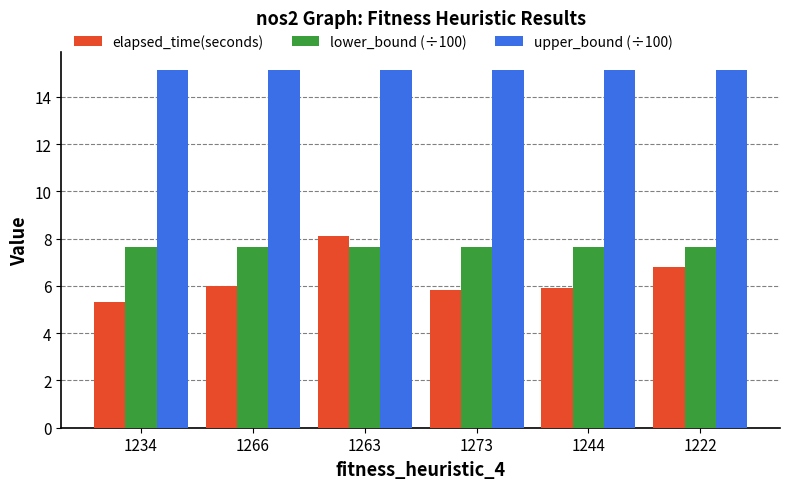

What is the greatest value displayed?

15.2